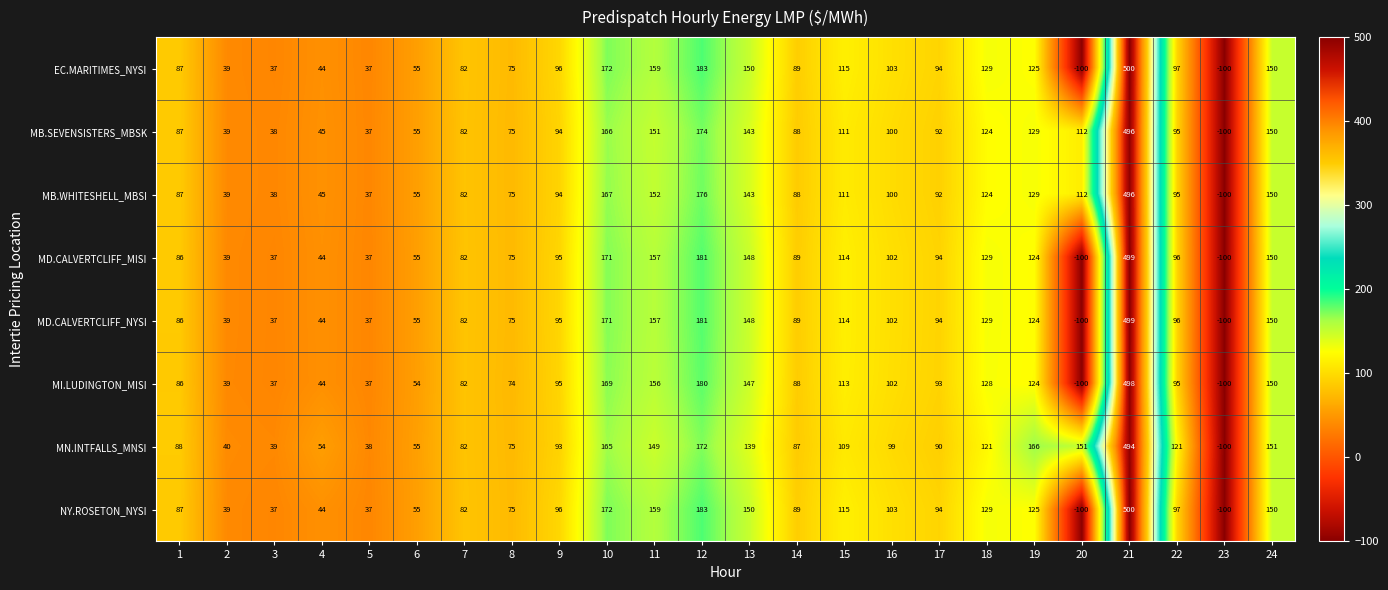

What is the difference between the maximum and minimum values in the EC.MARITIMES_NYSI series?

600